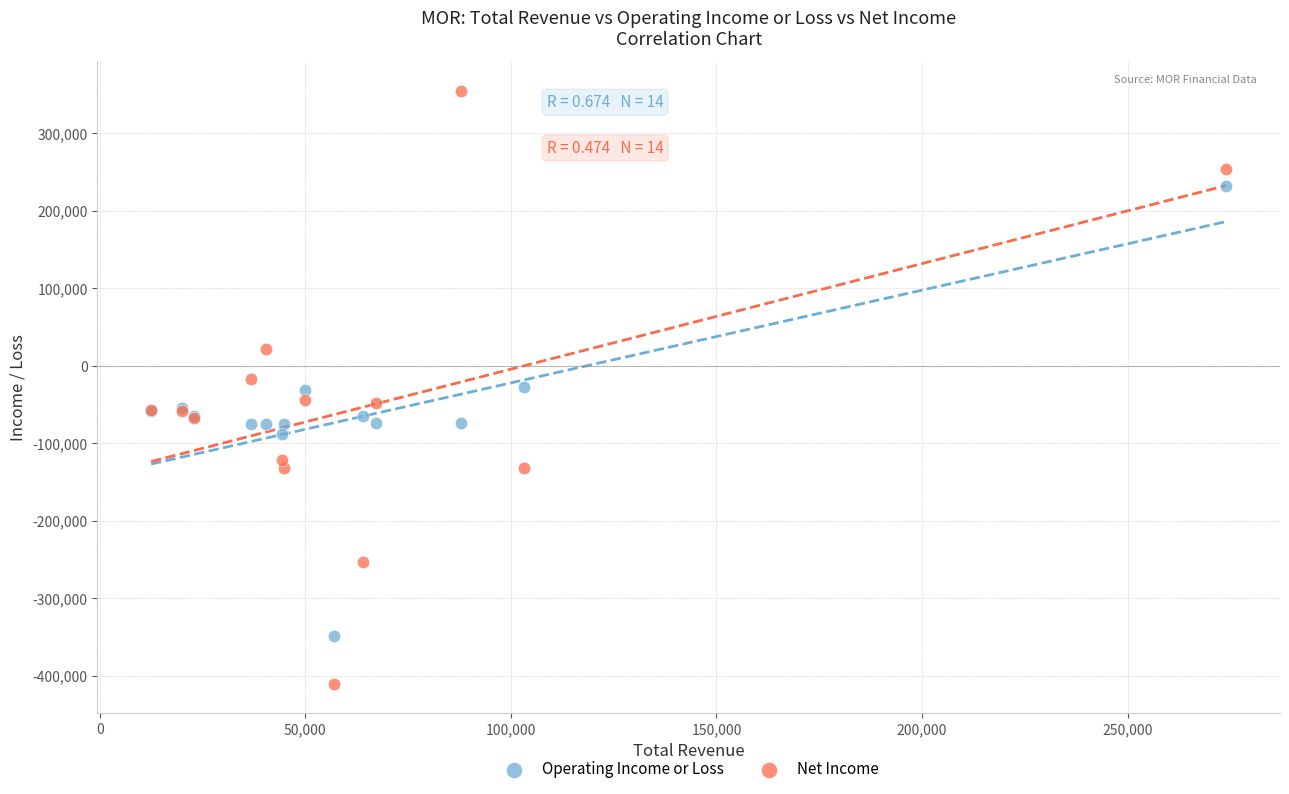

Which series reaches the maximum Y coordinate?

Net Income